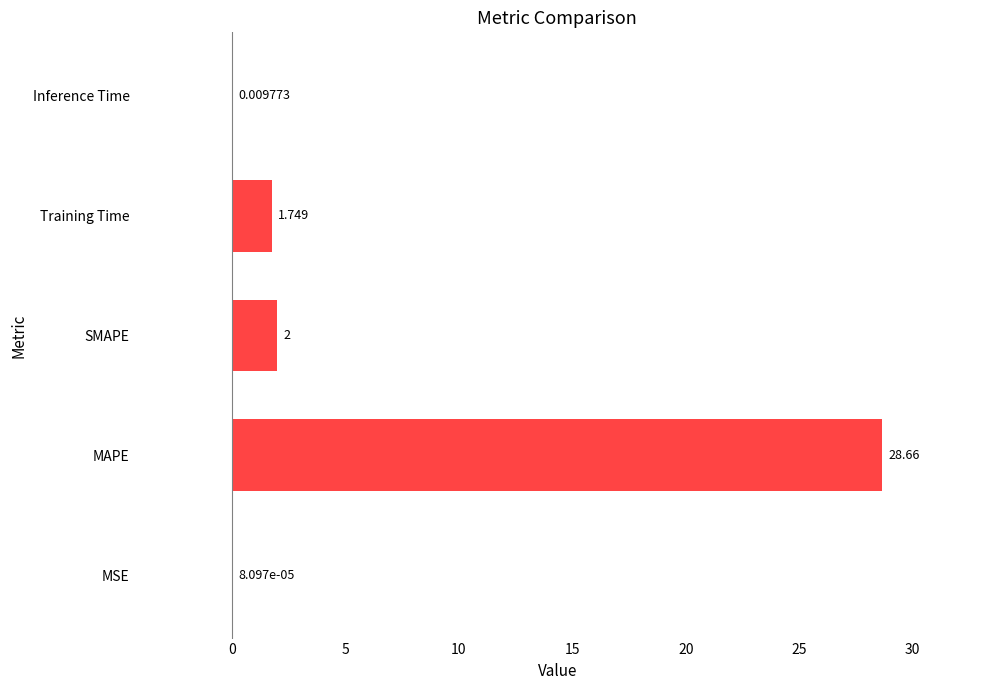

At which category does the chart reach its peak across all series?

MAPE